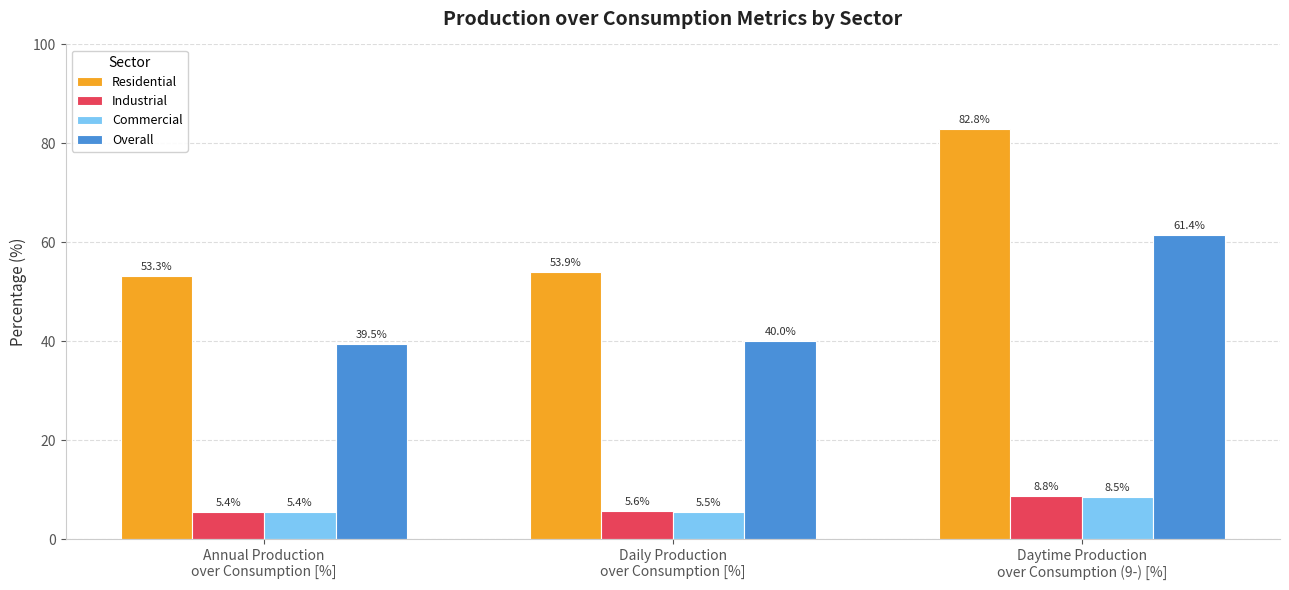

Reading left to right, extract all data points from this chart.

Residential: Annual Production
over Consumption [%]=53.3	Daily Production
over Consumption [%]=53.9	Daytime Production
over Consumption (9-) [%]=82.8
Industrial: Annual Production
over Consumption [%]=5.4	Daily Production
over Consumption [%]=5.6	Daytime Production
over Consumption (9-) [%]=8.8
Commercial: Annual Production
over Consumption [%]=5.4	Daily Production
over Consumption [%]=5.5	Daytime Production
over Consumption (9-) [%]=8.5
Overall: Annual Production
over Consumption [%]=39.5	Daily Production
over Consumption [%]=40.0	Daytime Production
over Consumption (9-) [%]=61.4